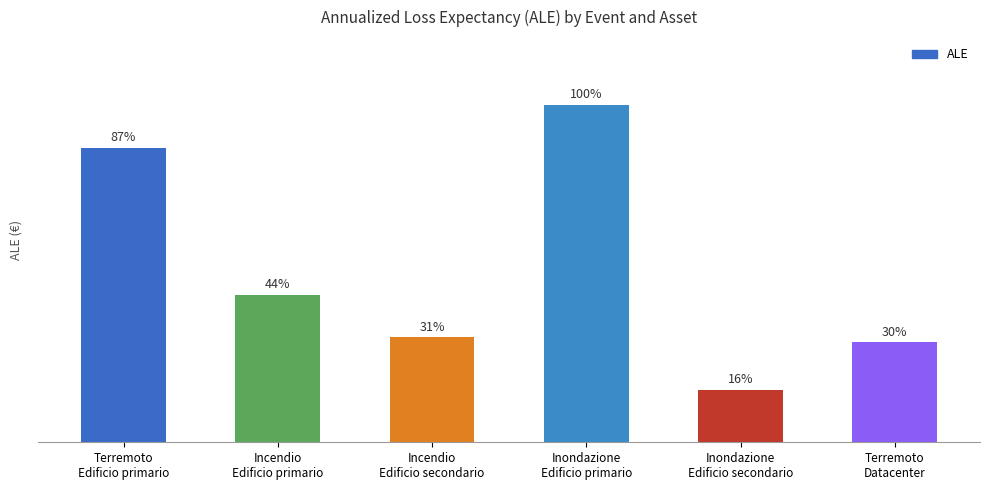

Are the bars horizontal?

No